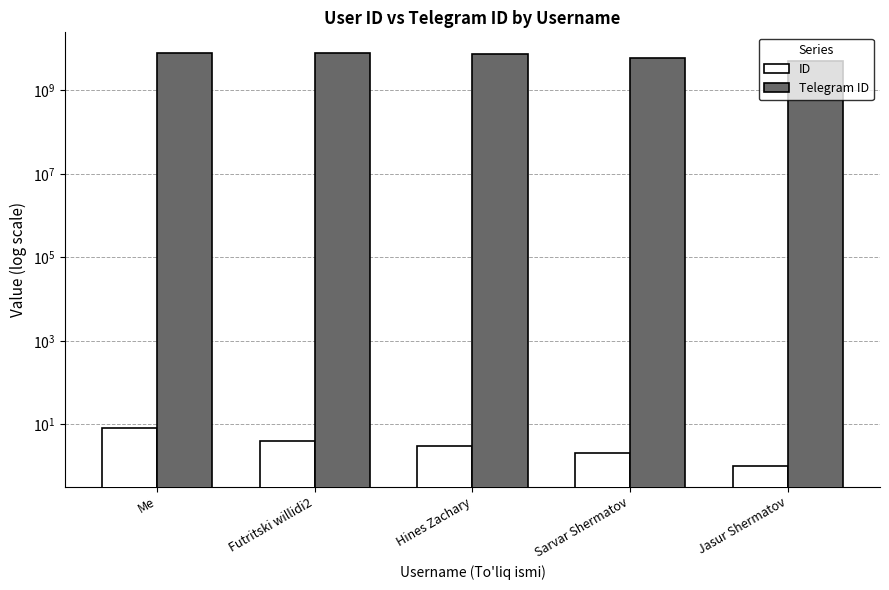

True or false: ID has a value of 3 at Hines Zachary.

True